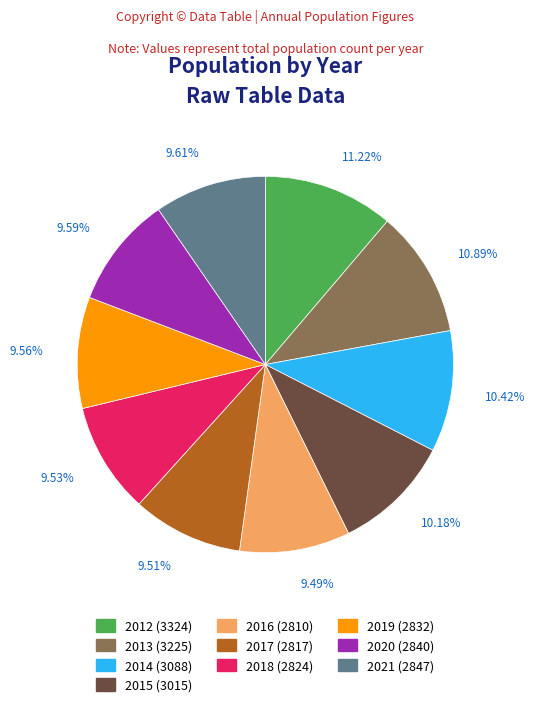

What is the total percentage of 2021 and 2019?

19.2%